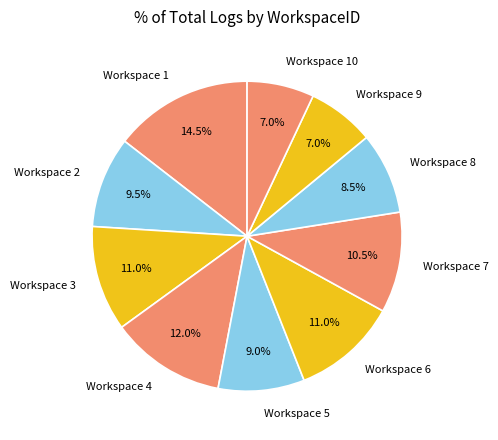

How many slices are in this pie chart?

10